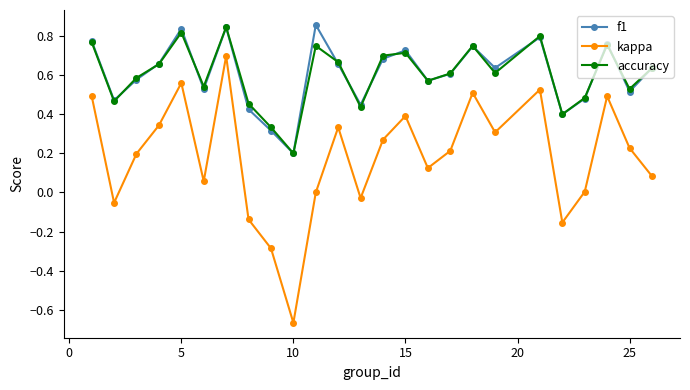

True or false: kappa has more than 1 interior local peaks.

True